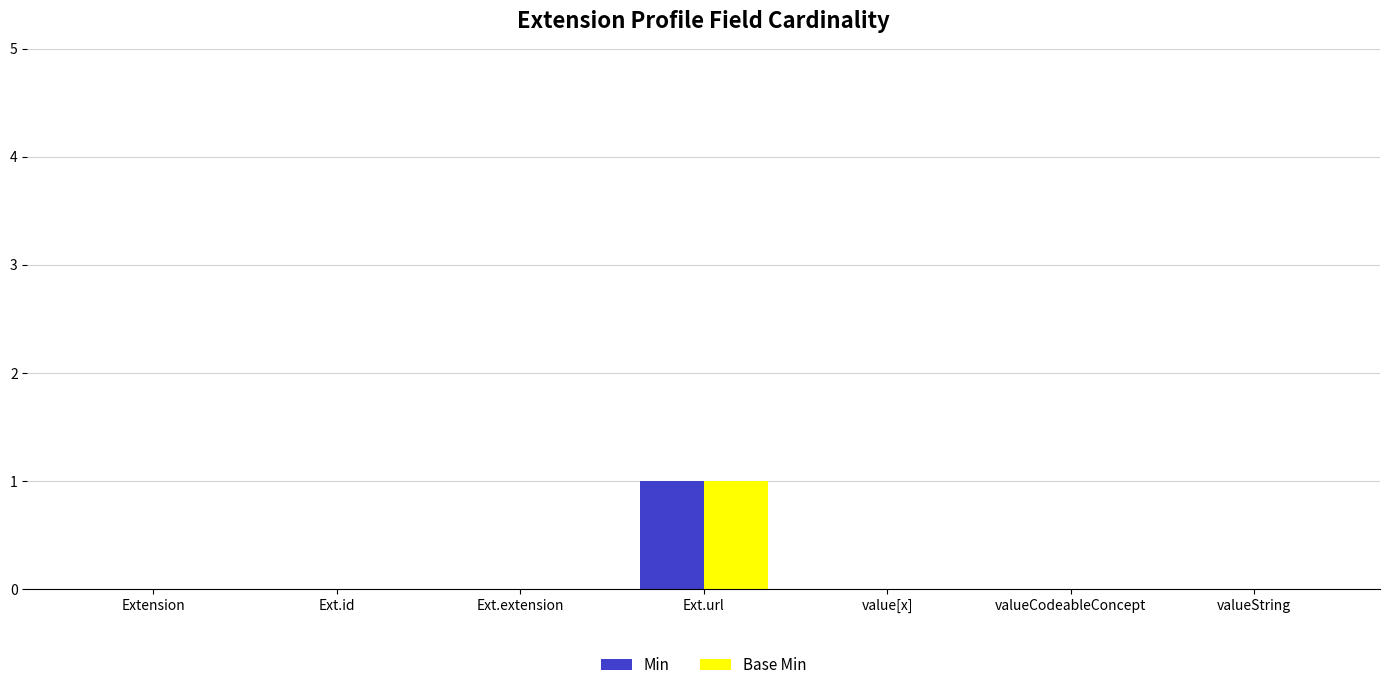

How many data points does each series have?

7